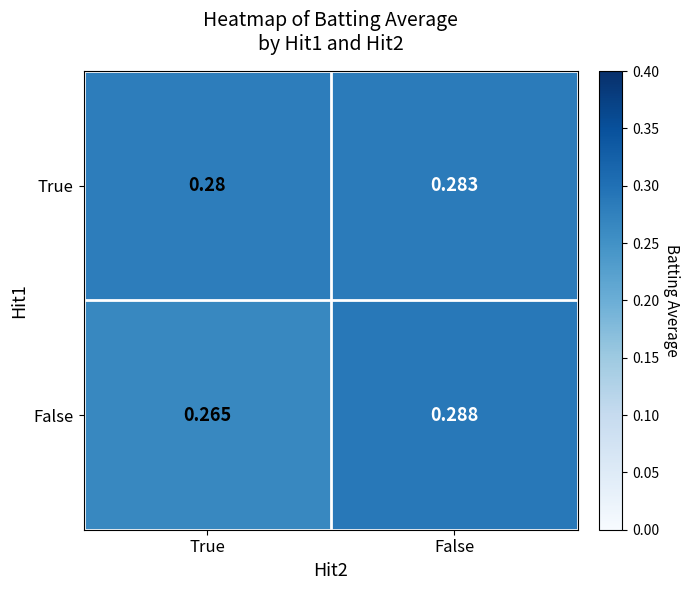

Between True and False, which series saw the biggest shift?

False